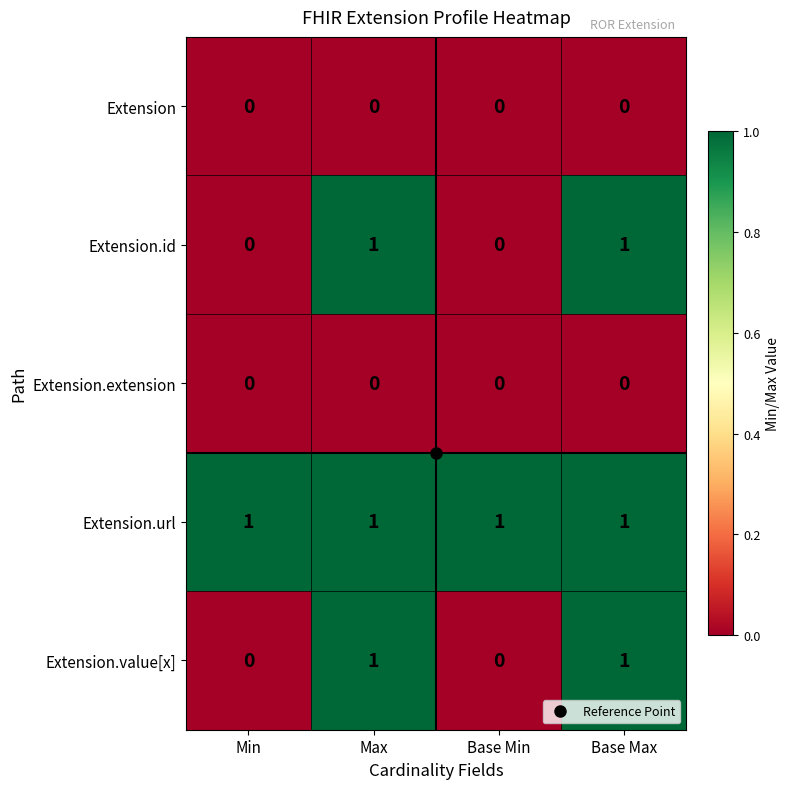

What is the total value across all series at Max?

3